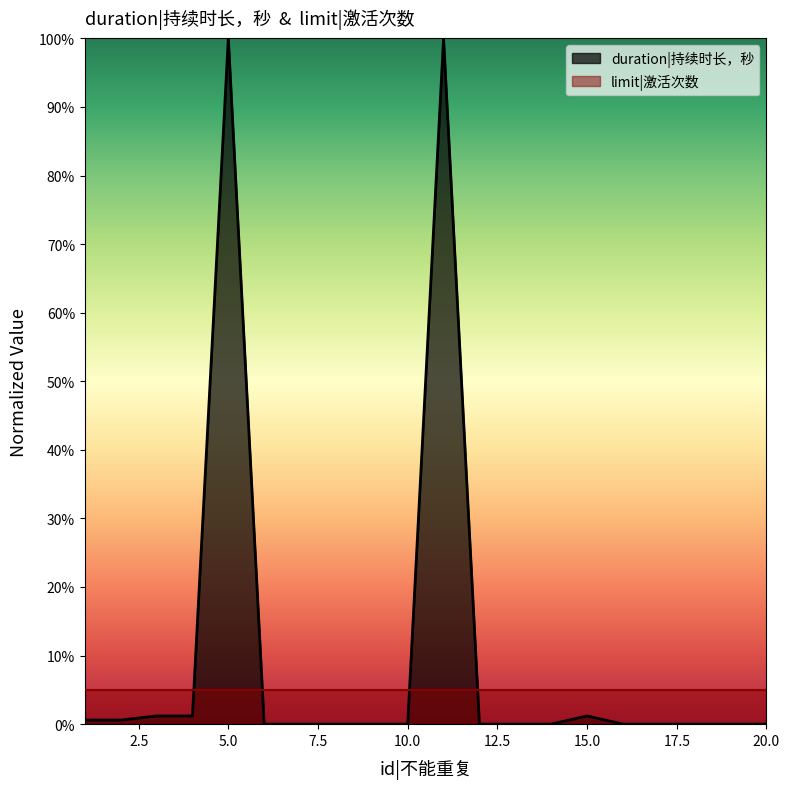

True or false: the data has more than 0 interior local peaks.

True